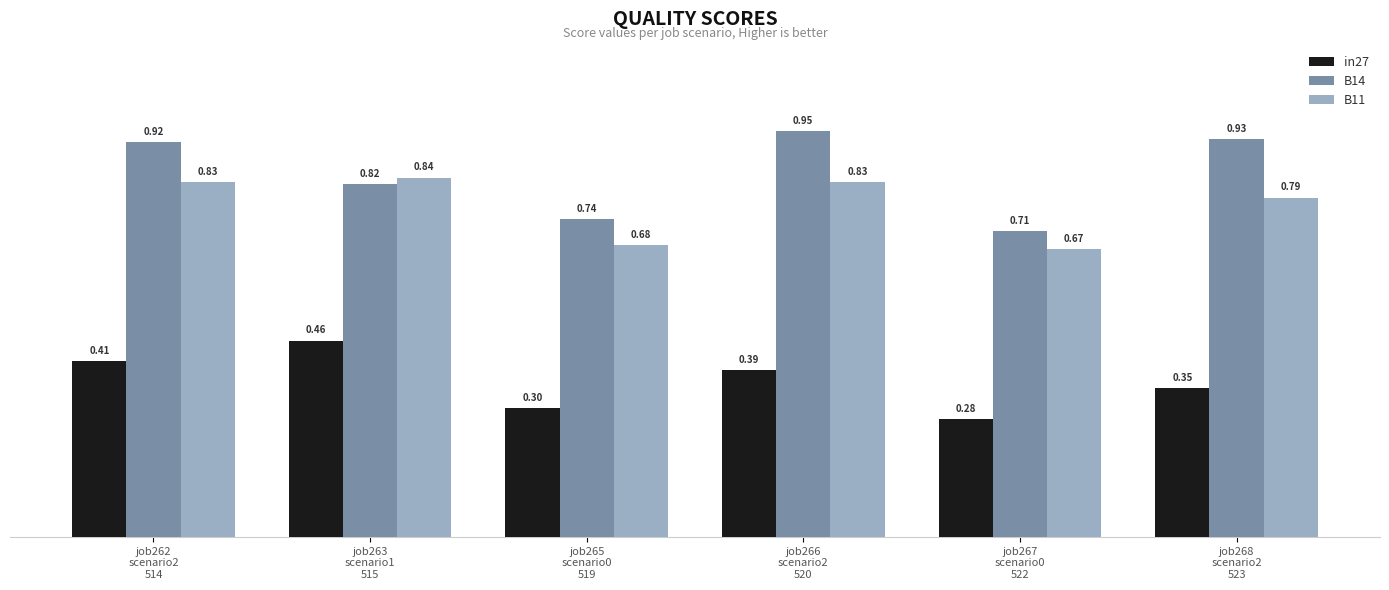

What is the sum of the B11 values at job268
scenario2
523 and job266
scenario2
520?

1.6